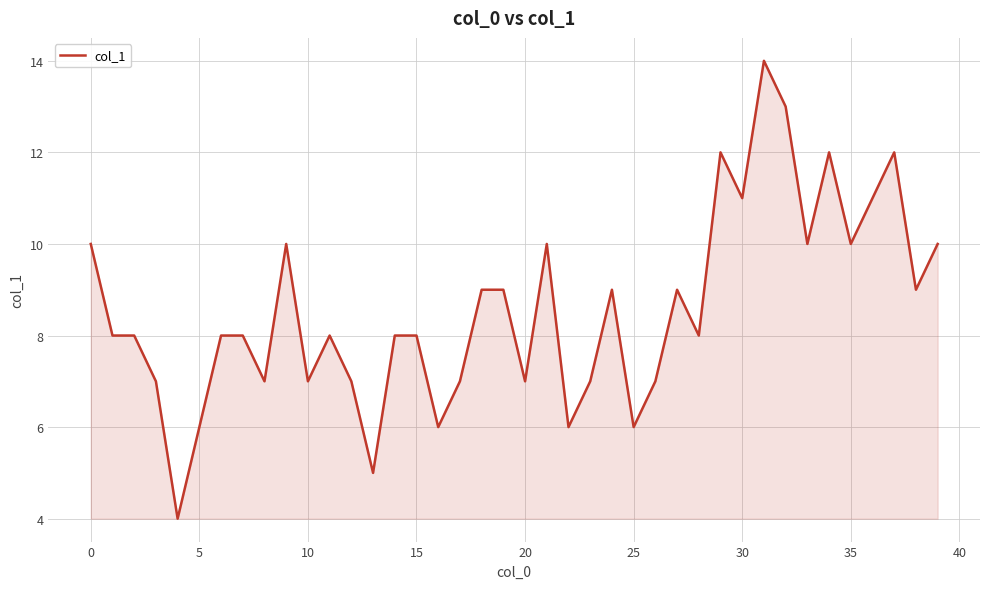

How many lines are shown in the chart?

1